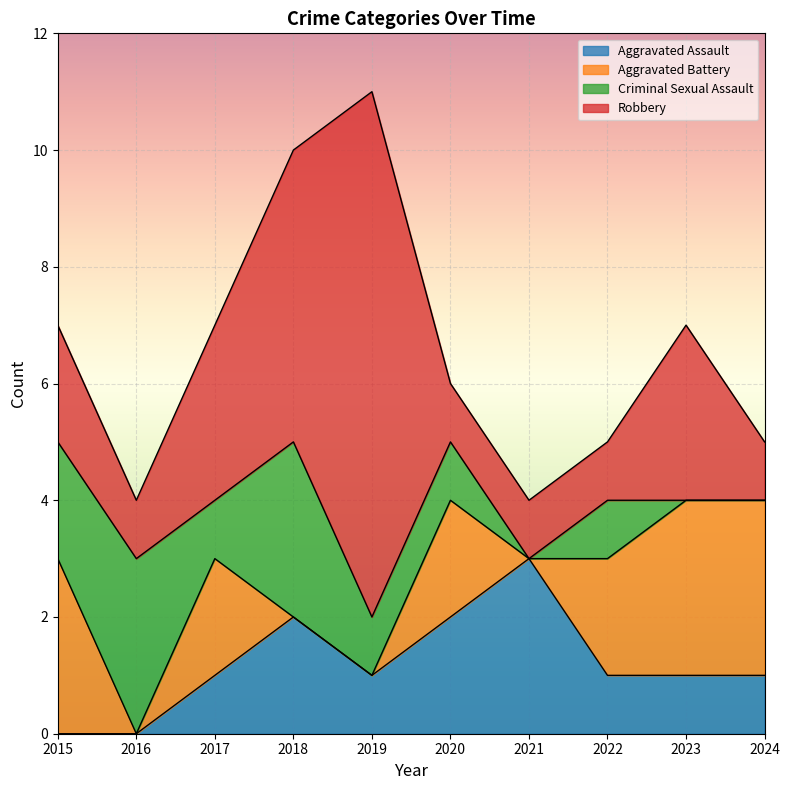

Does the chart display data point markers on the line(s)?

No